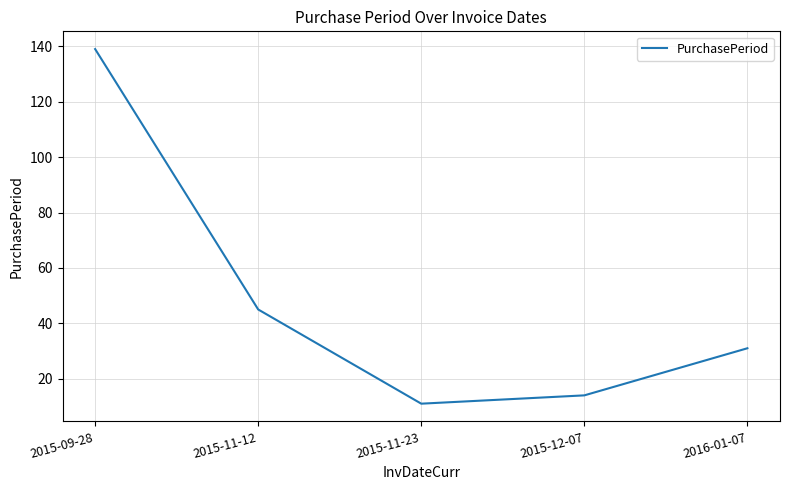

Does the chart have visible grid lines?

Yes